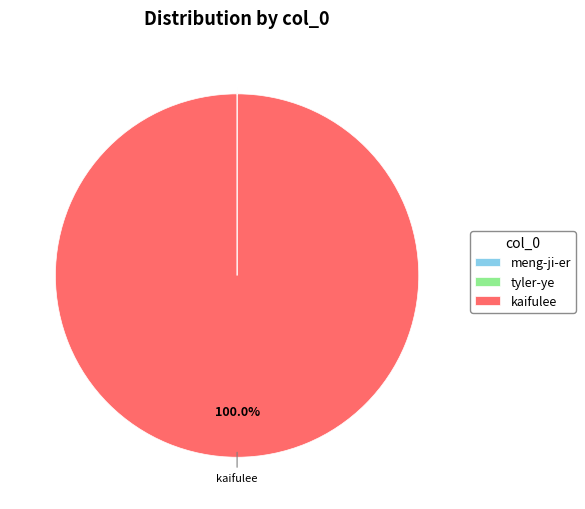

To the nearest percent, what is the average slice percentage?

33%